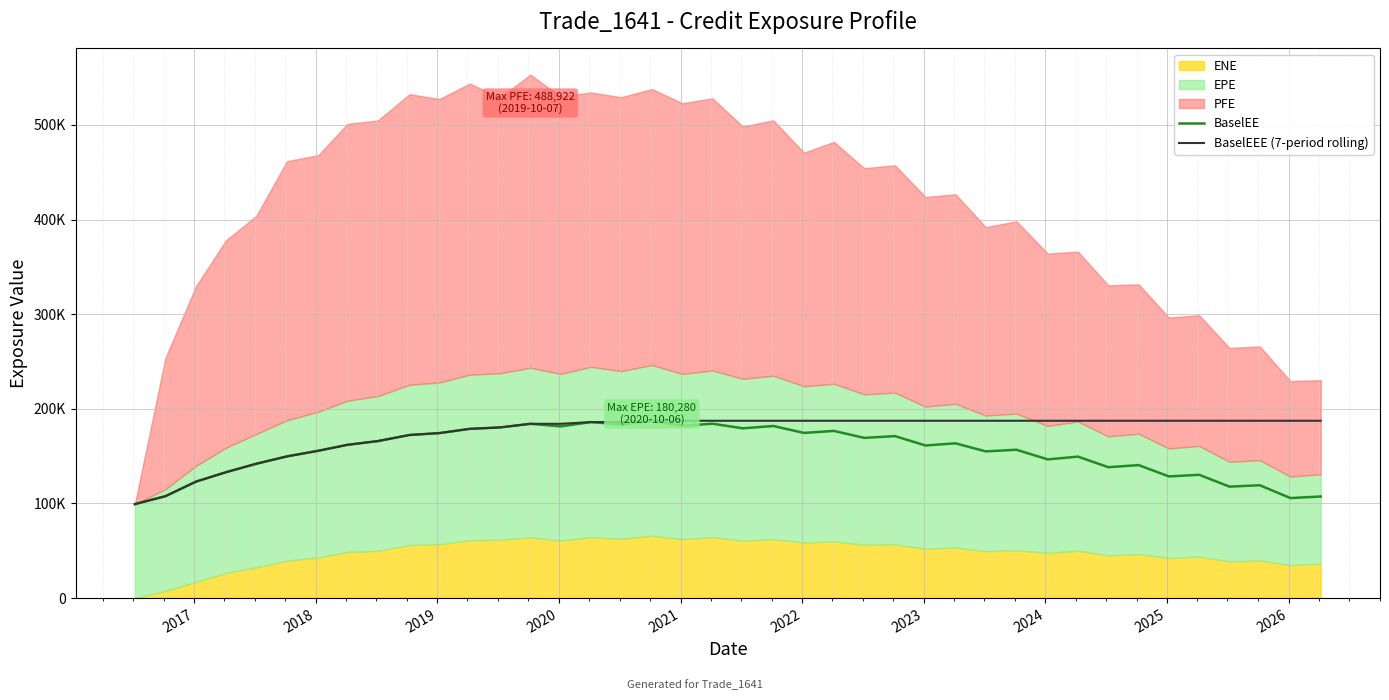

What is the difference between the maximum and second lowest values in the BaselEEE (7-period rolling) series?

79687.0